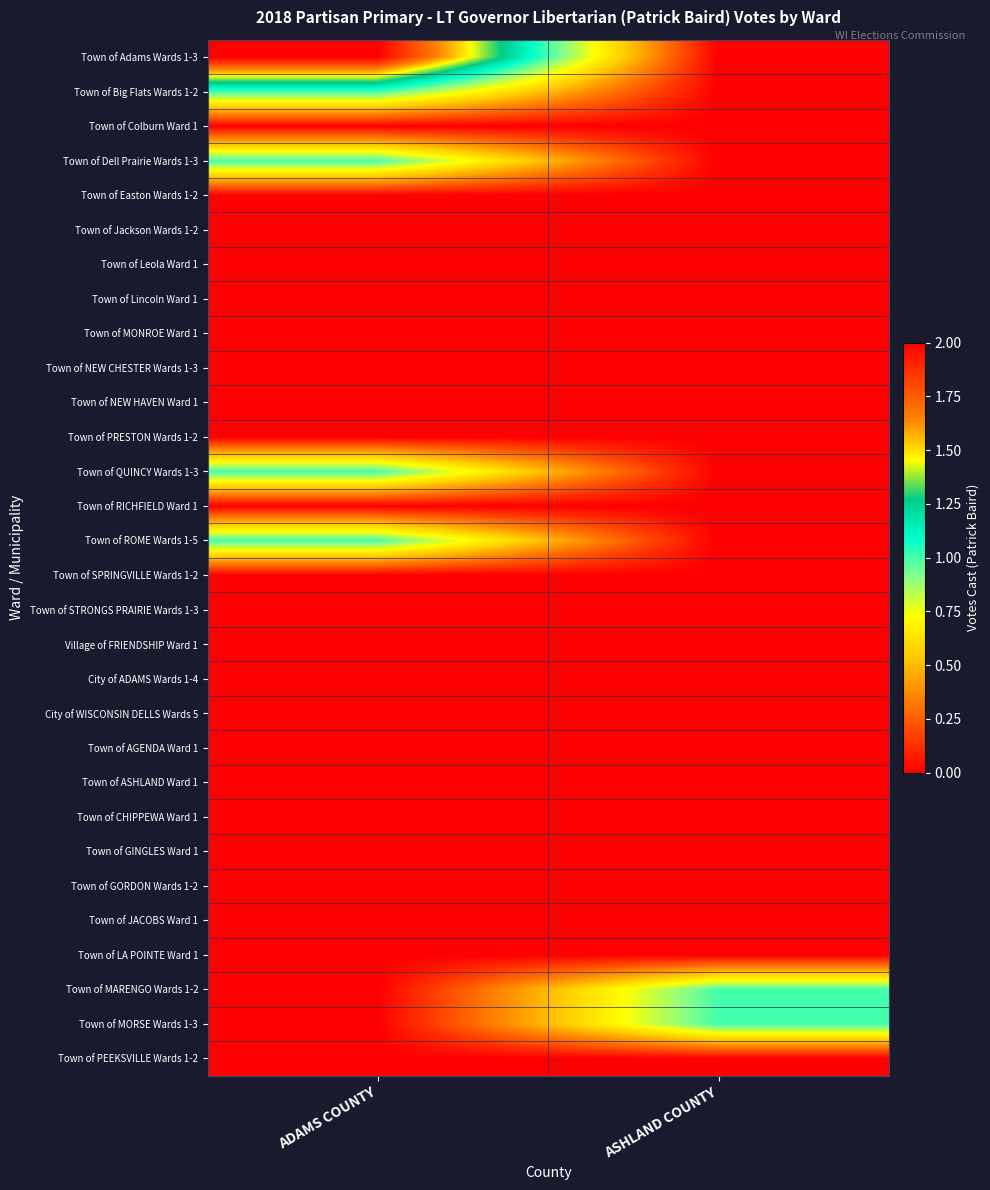

What is the spread (max minus min) of values at ADAMS COUNTY?

2